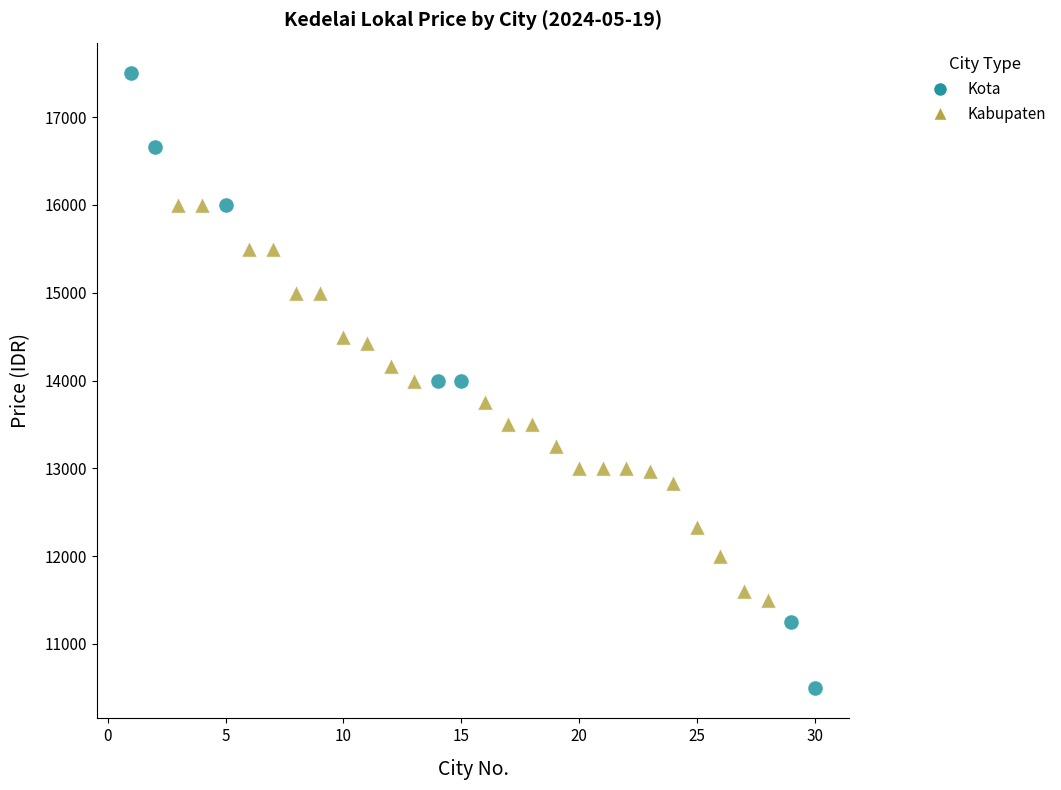

Which series reaches the maximum Y coordinate?

Kota